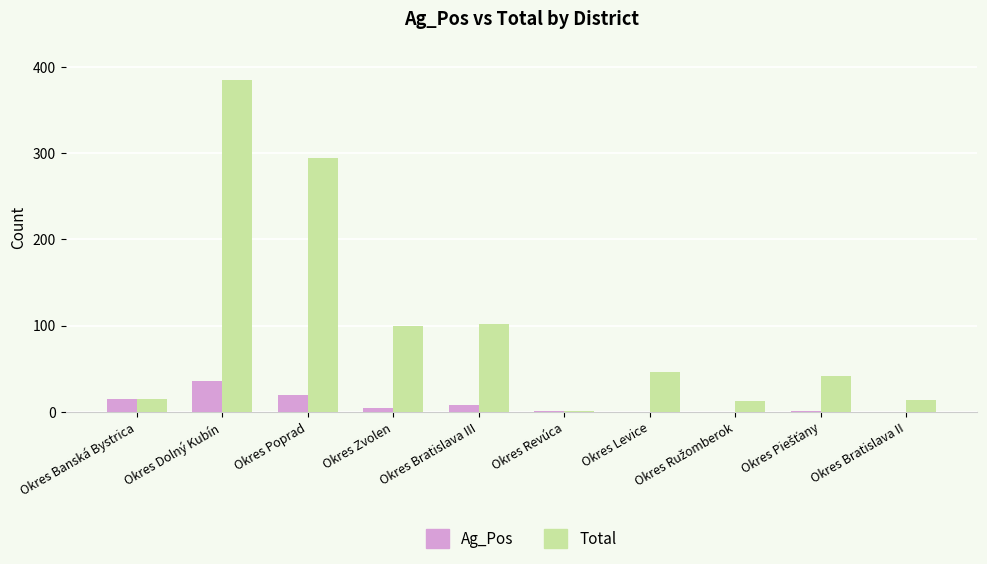

Which category has the highest value across all series?

Okres Dolný Kubín